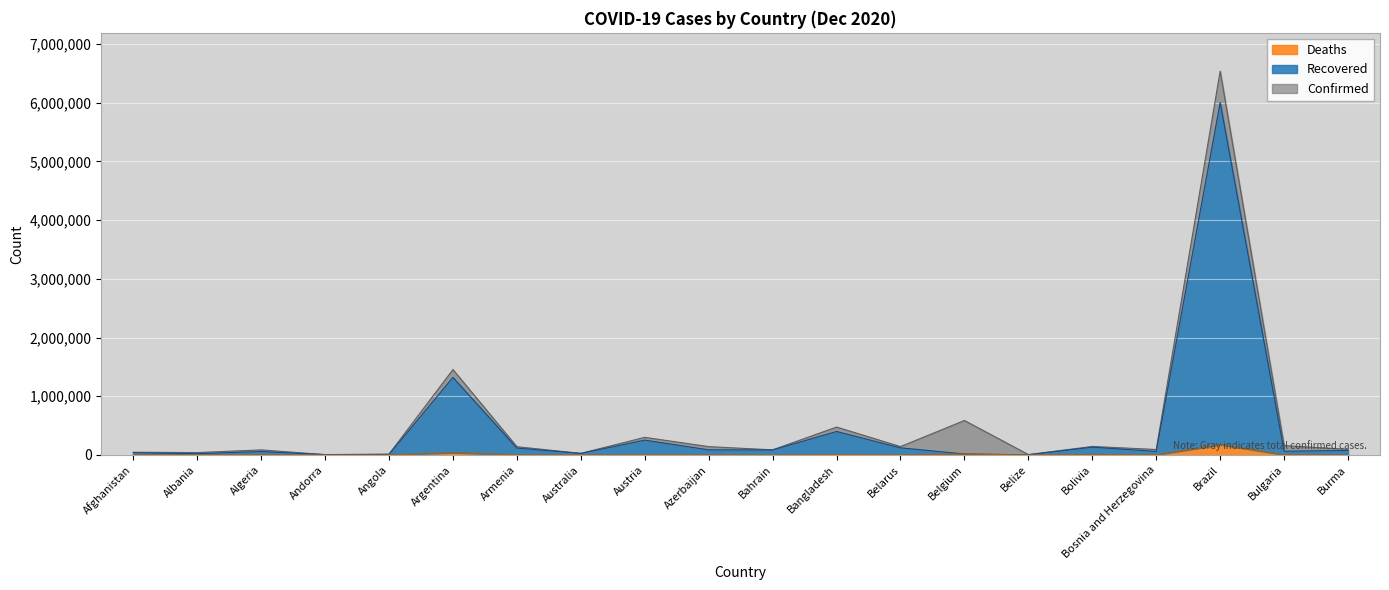

What is the minimum value for Recovered?

3895